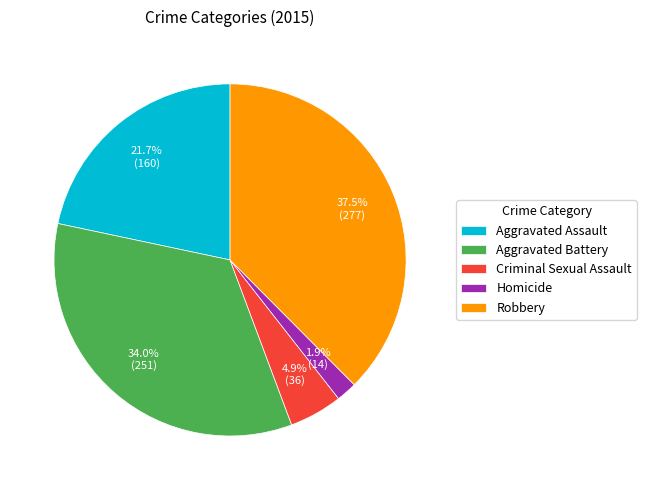

Combined, what portion of the pie is Aggravated Assault and Homicide?

23.6%